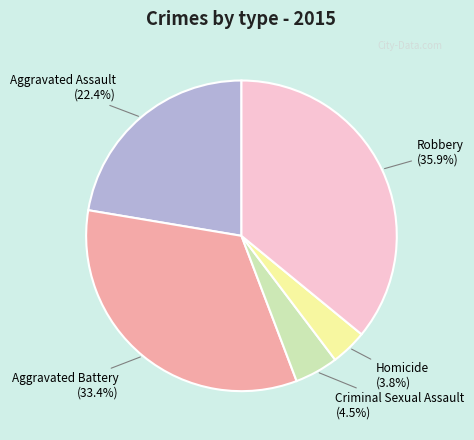

Rank the categories by value from lowest to highest.

Homicide, Criminal Sexual Assault, Aggravated Assault, Aggravated Battery, Robbery